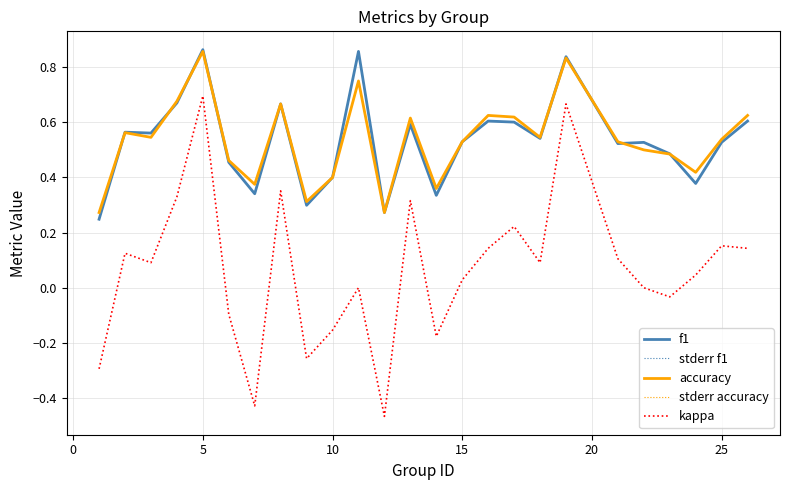

Which series has the largest total across all categories?

accuracy